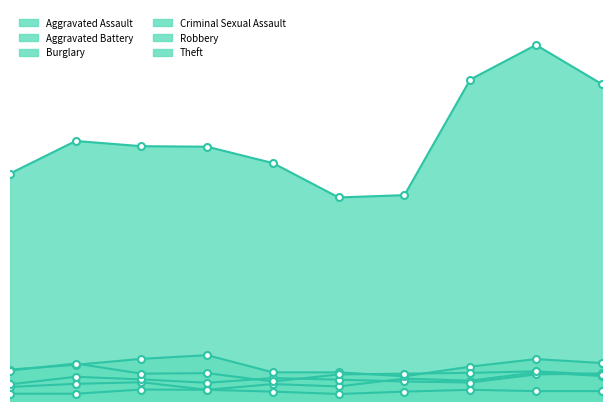

Is the value of Robbery at 2021 greater than the value of Aggravated Battery at 2022?

Yes